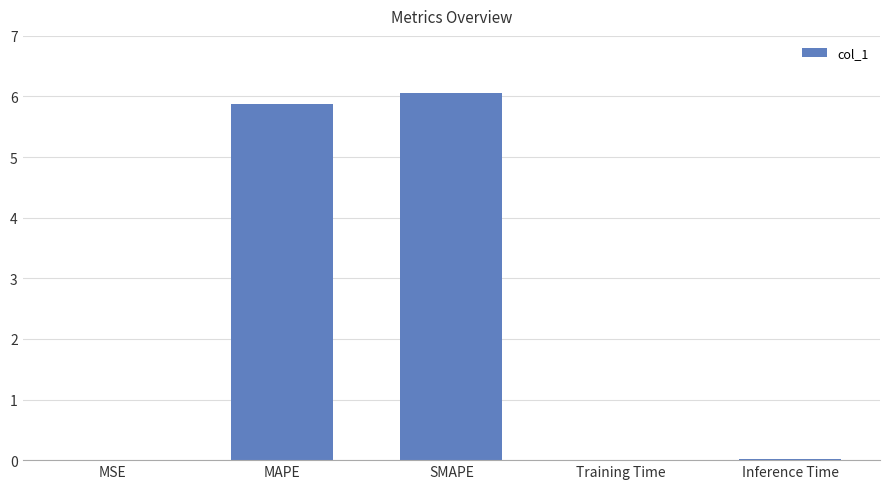

Is it true that the value at MAPE is 10.3?

False